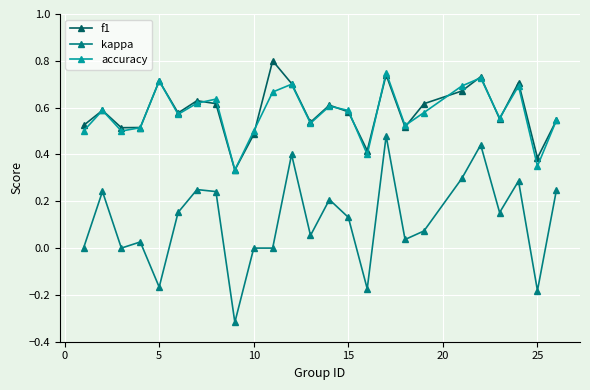

Does the chart have visible grid lines?

Yes